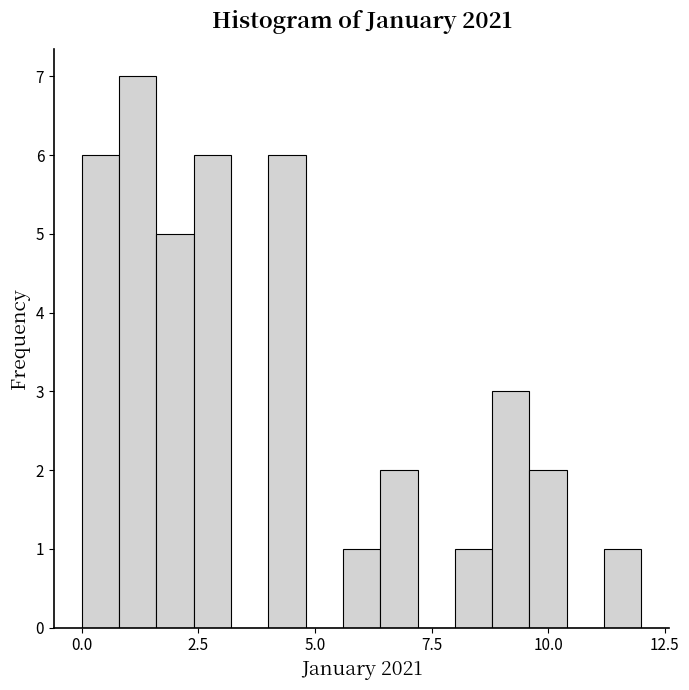

Read against the x-axis, roughly where is the centre of the tallest bar?

1.0